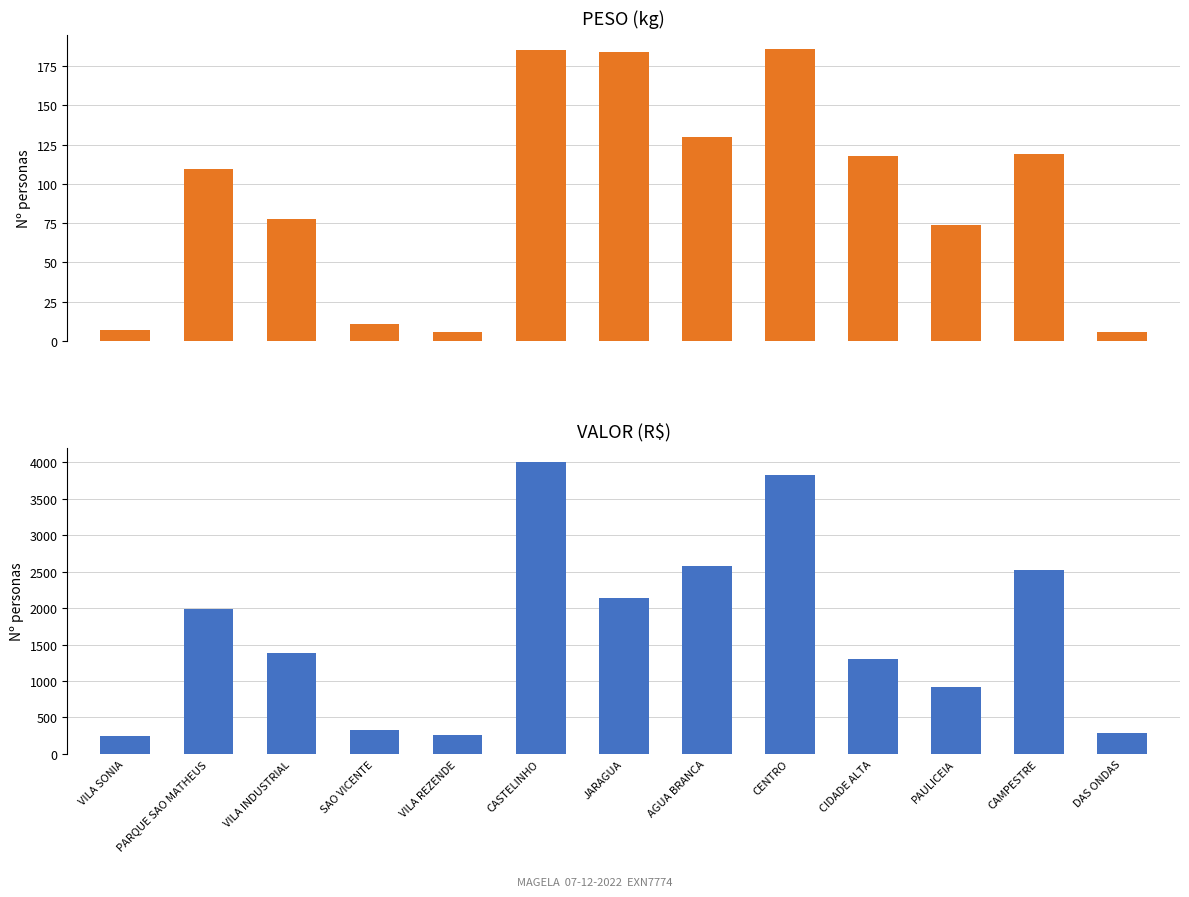

What is the highest value of the PESO series?

185.6